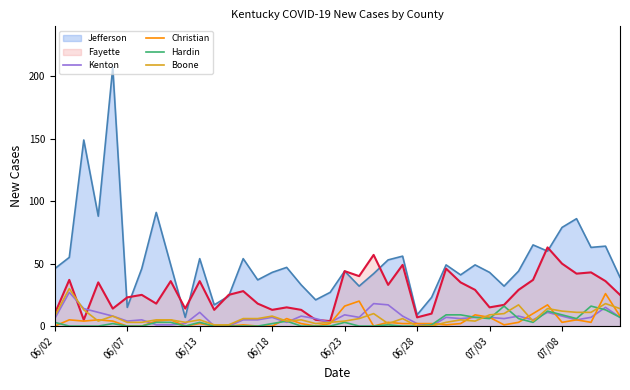

What is the highest value of the Kenton series?

27